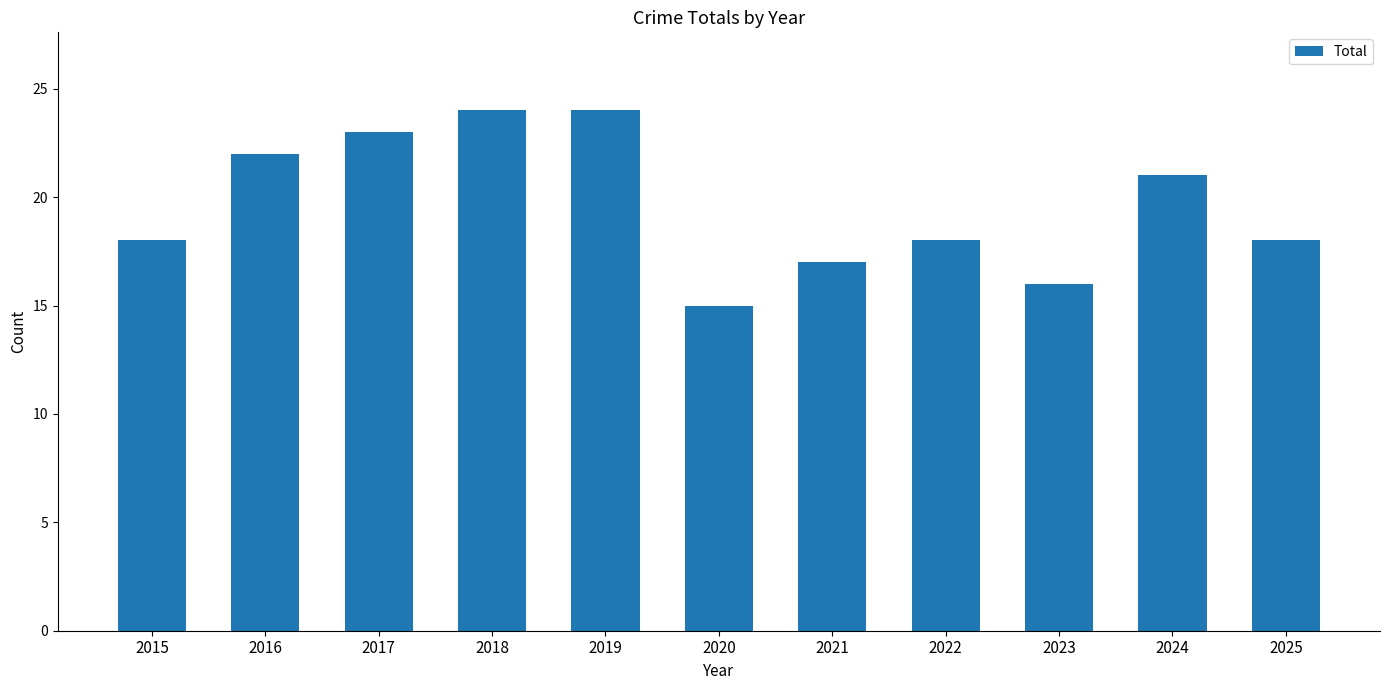

How many series are shown in this chart?

1